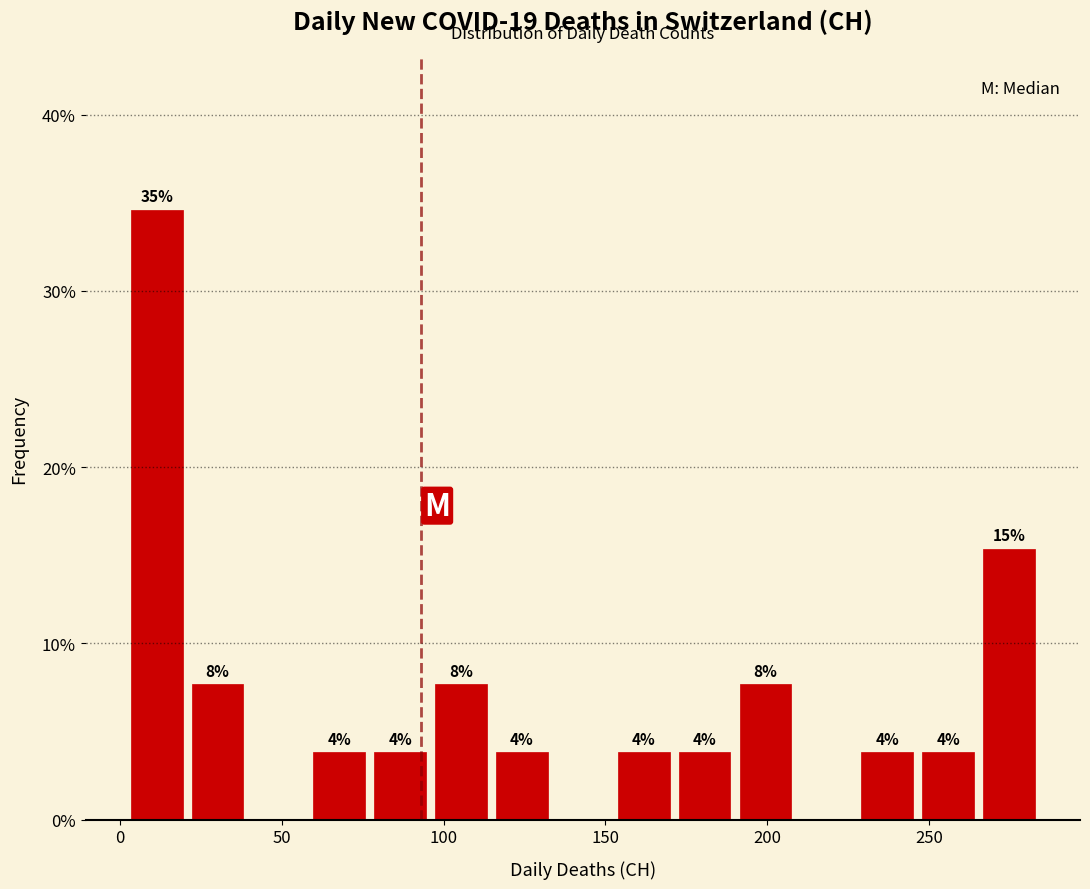

Around what value on the x-axis is the tallest bar? Give the approximate position of its centre, as read against the axis.

10